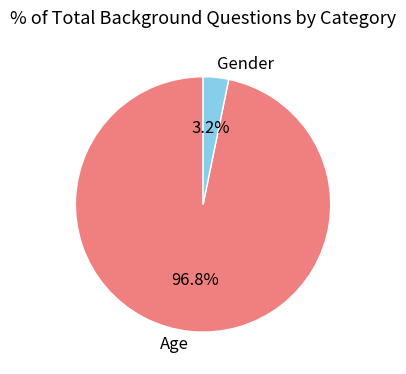

To the nearest percent, what is the average slice percentage?

50%